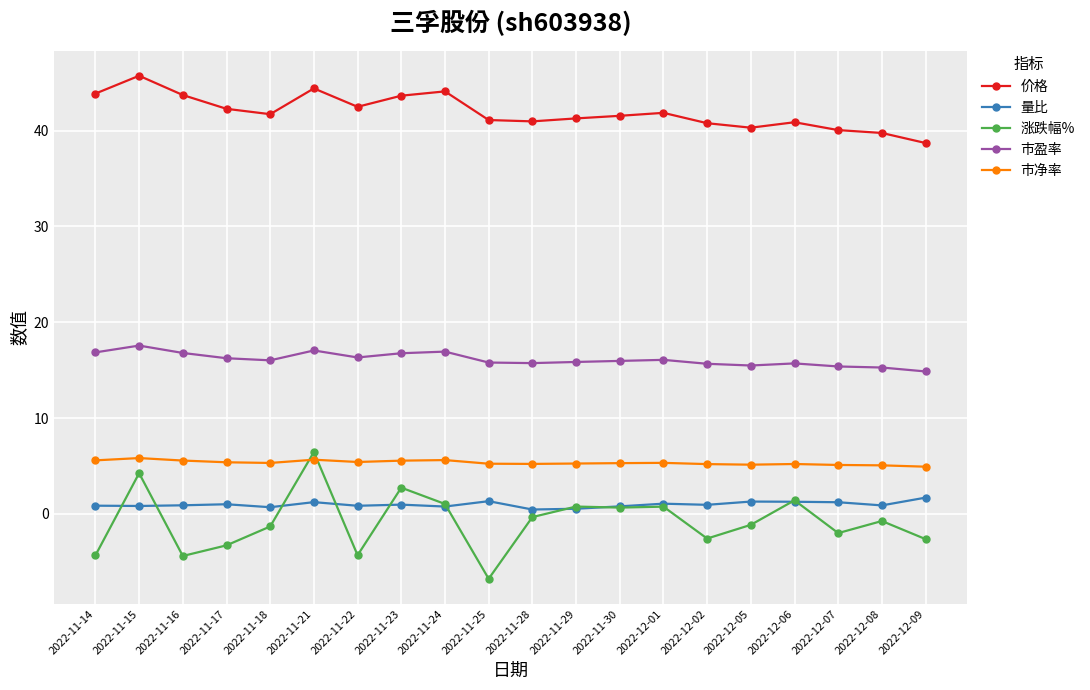

Is the value of 量比 at 2022-12-01 greater than the value of 价格 at 2022-11-24?

No